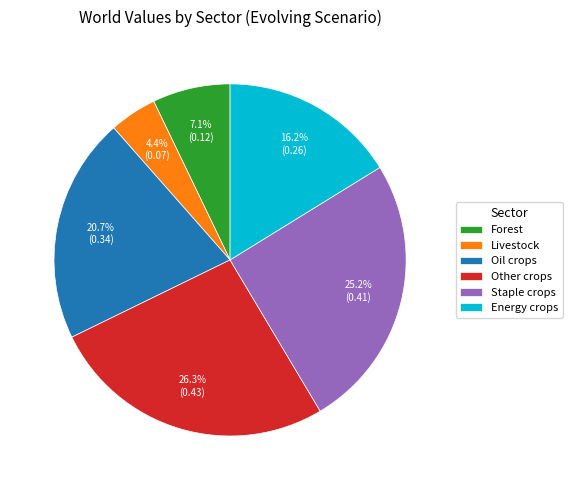

Is there any slice that represents more than half of the pie?

No